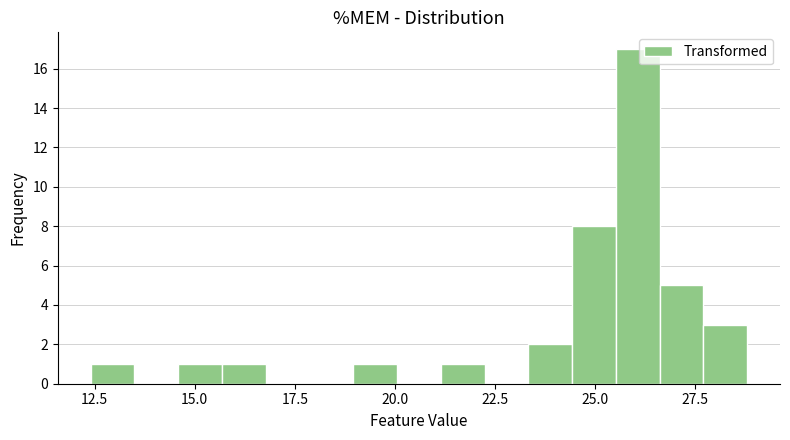

Read against the x-axis, roughly where is the centre of the tallest bar?

26.0